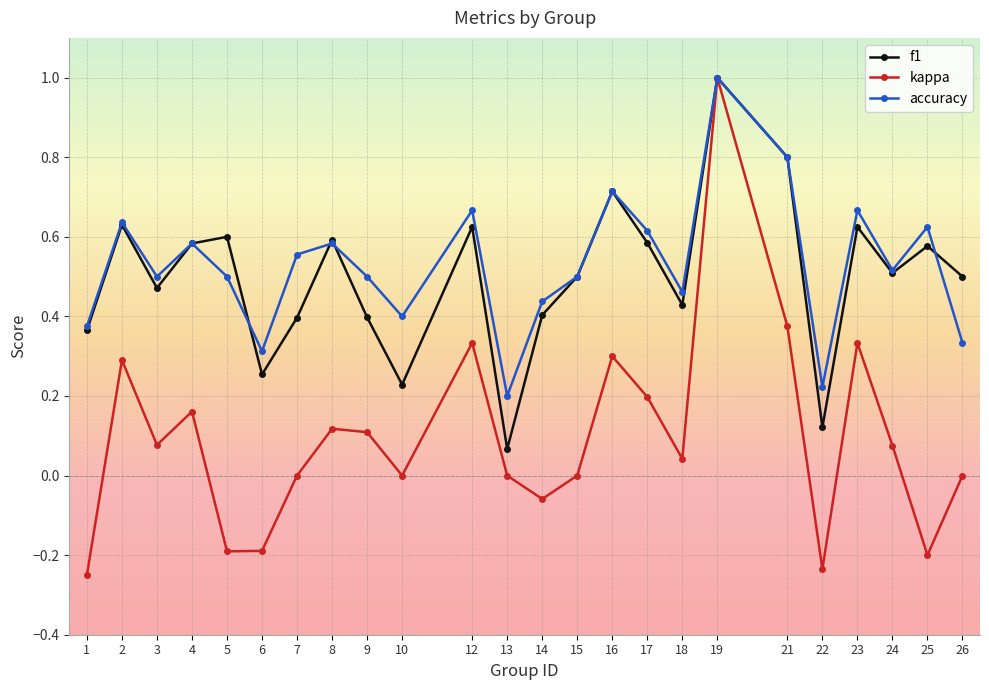

What is the value of the f1 point at the 18th from the left?

1.0